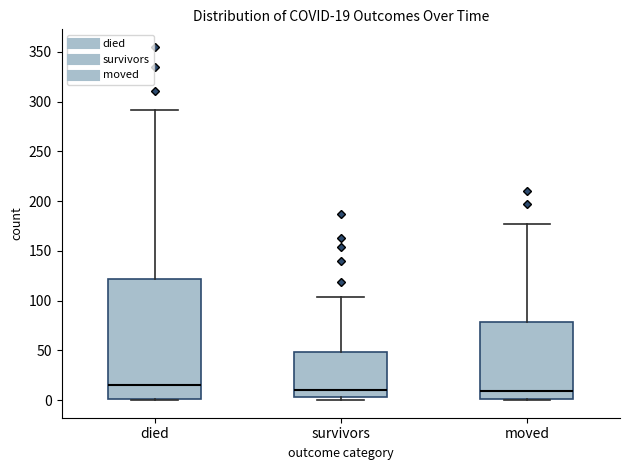

Which box's median line is the highest?

died